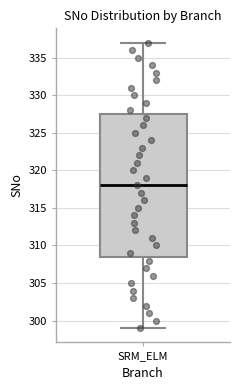

Transcribe this box plot: give where the median line is, the range the box spans, and where the two whiskers end, as read against the y-axis. The values are not printed on the chart, so give them approximately, as read against the axis.

median 318.0, box 308.5 to 327.5, whiskers 299.0 to 337.0